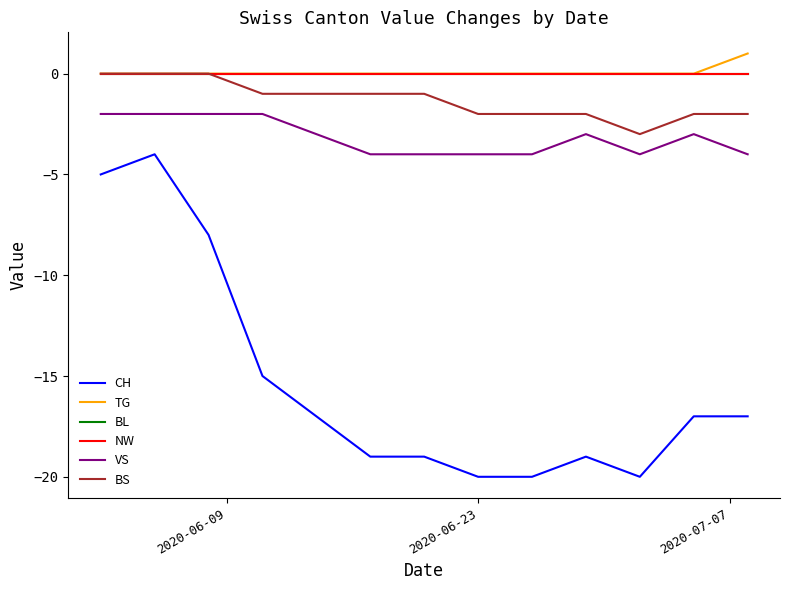

Is this an area chart (filled region under the line)?

No